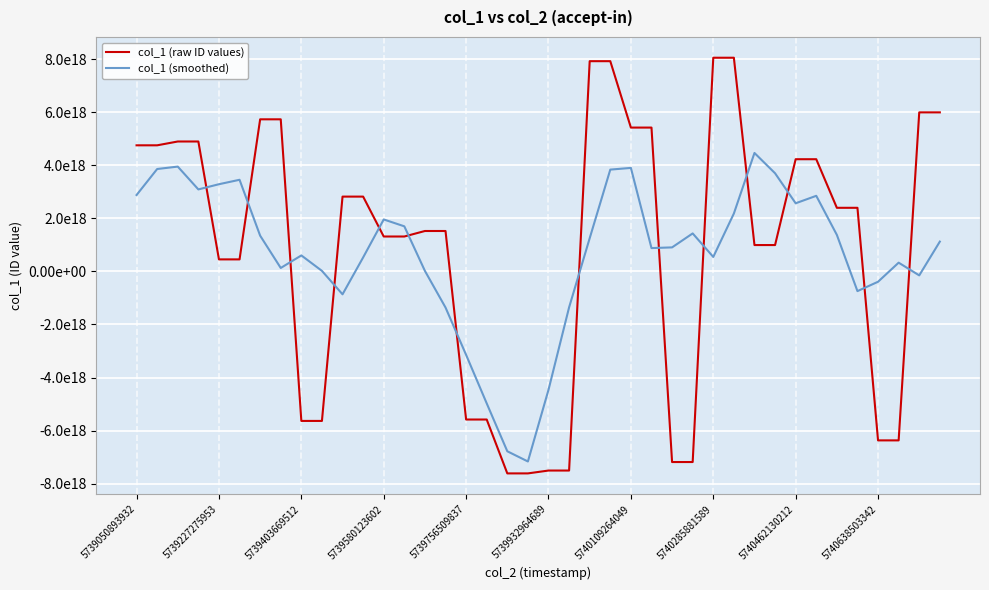

Is this an area chart (filled region under the line)?

No